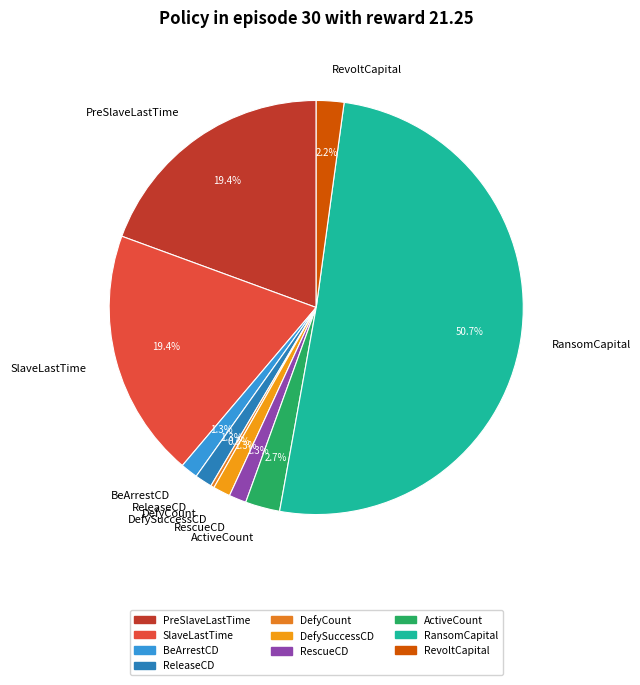

Which slice is the largest?

RansomCapital